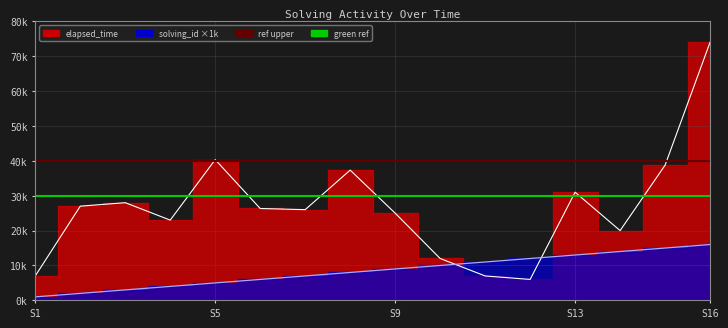

Is the value of ref_upper at S1 greater than the value of green_ref at S1?

Yes